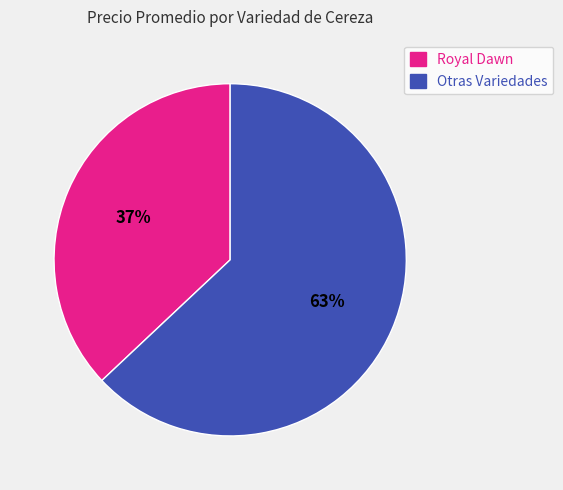

Is it true that Royal Dawn is 31% of the pie?

False